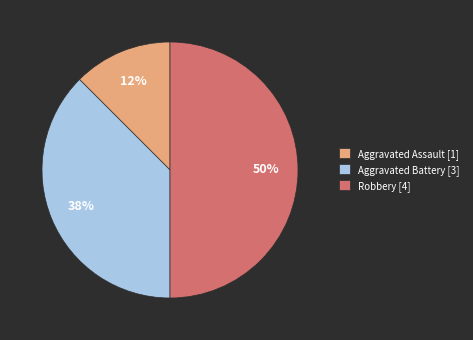

Is the sum of Aggravated Assault [1] and Robbery [4] greater than half?

Yes